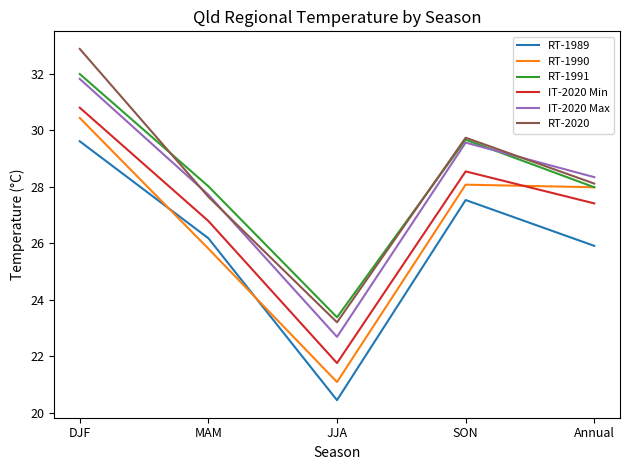

What is the total value across all series at MAM?

162.2